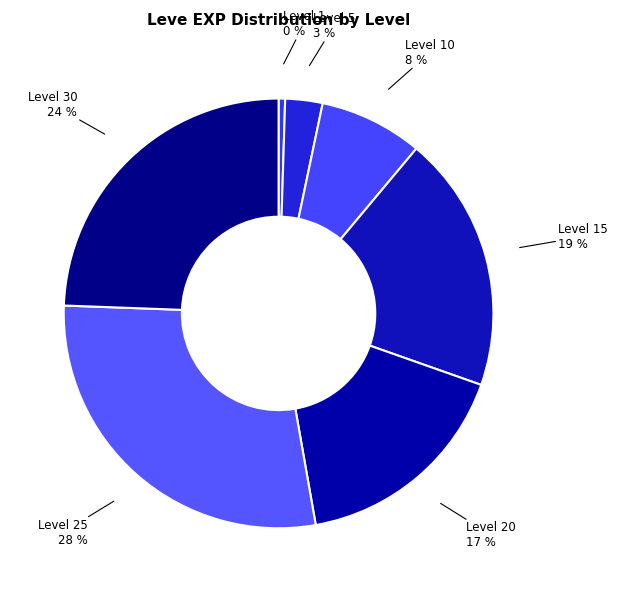

How many segments does this pie chart have?

7